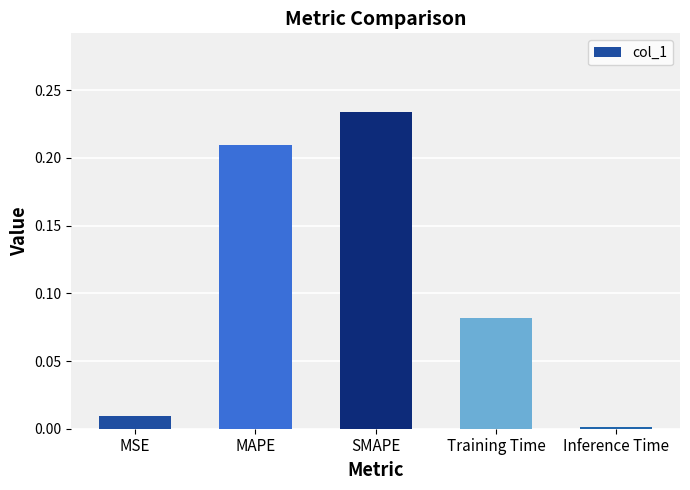

List the labels in order of value, smallest first.

Inference Time, MSE, Training Time, MAPE, SMAPE